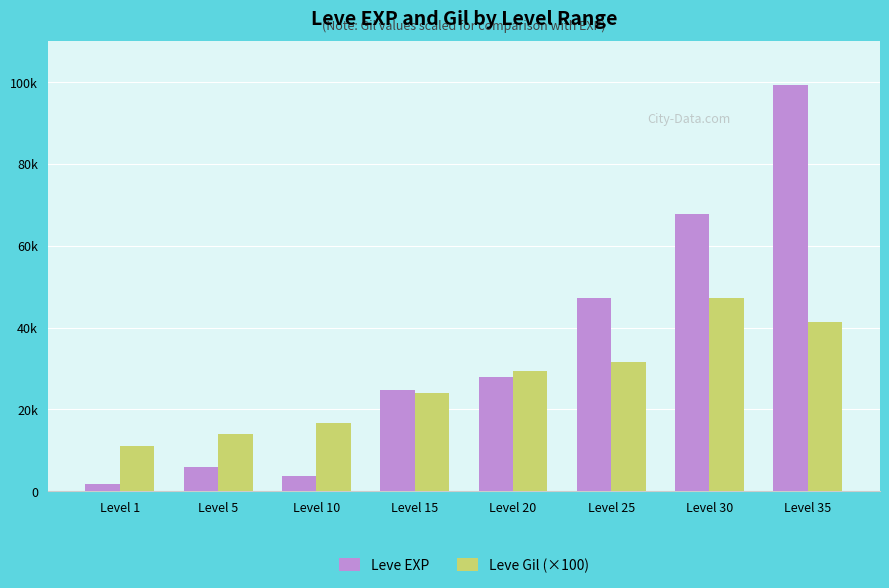

Does the chart contain any negative values?

No